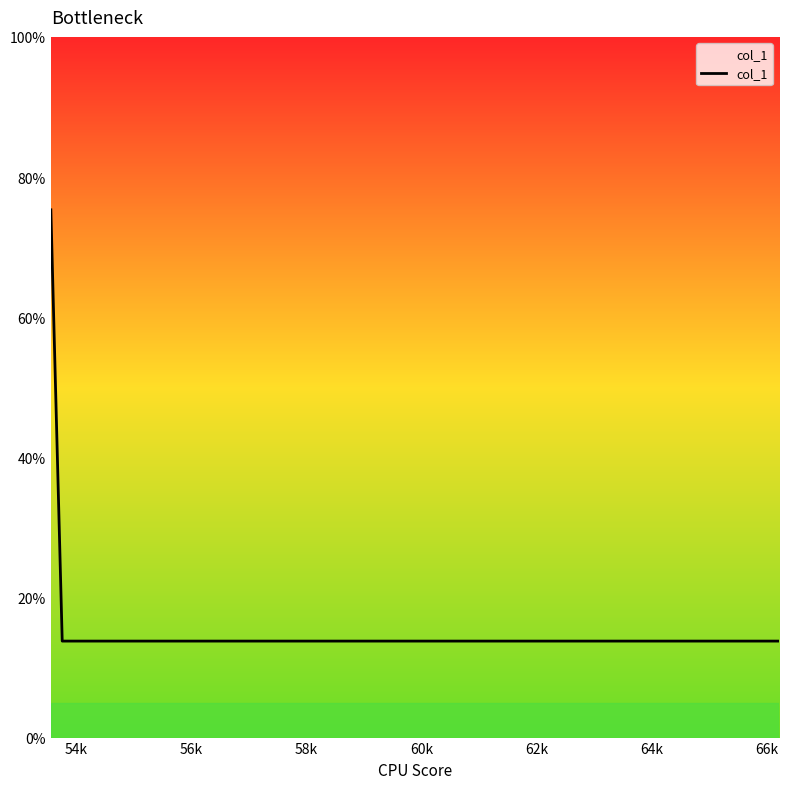

What is the maximum value shown in the chart?

75.3